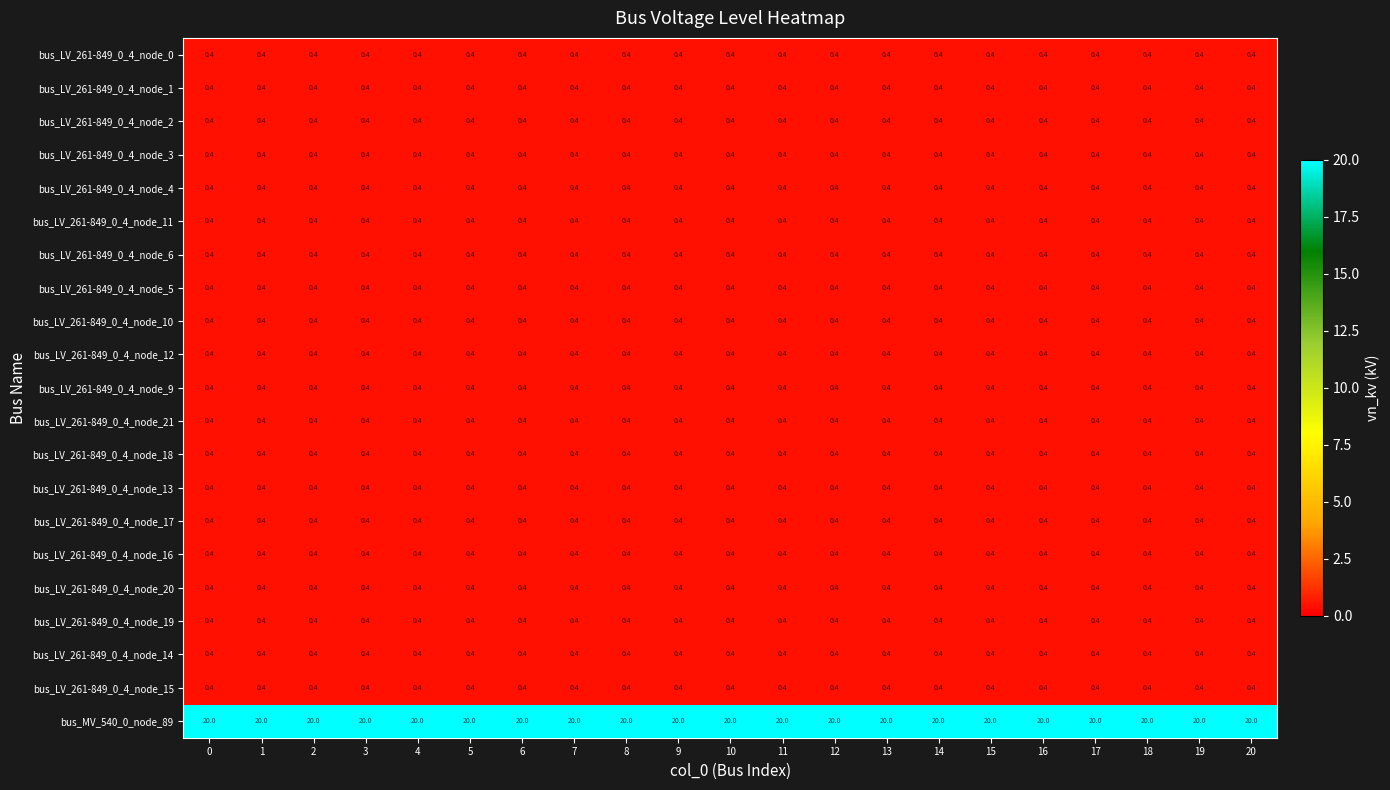

At how many categories does at least one series exceed 4?

21